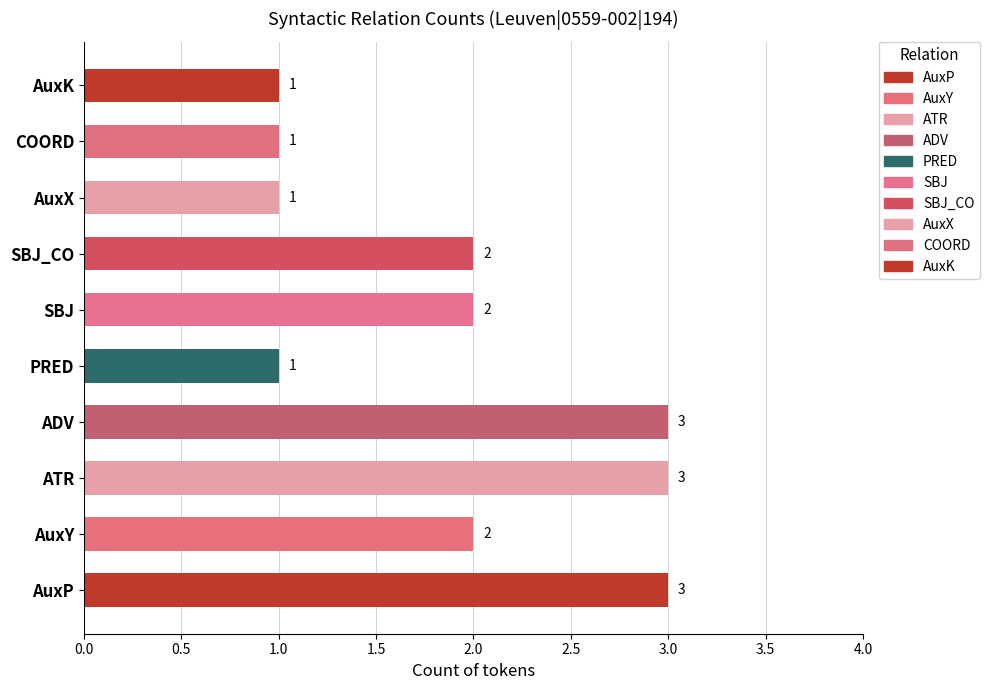

What position from the right is ATR?

8